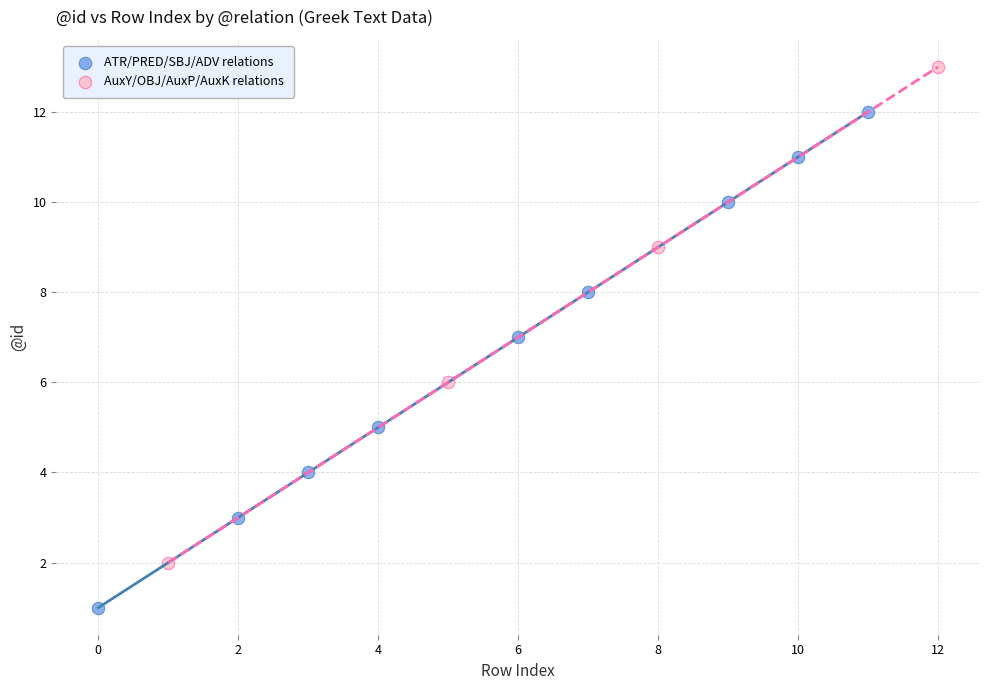

What are all the series names shown in the legend?

ATR/PRED/SBJ/ADV relations, AuxY/OBJ/AuxP/AuxK relations